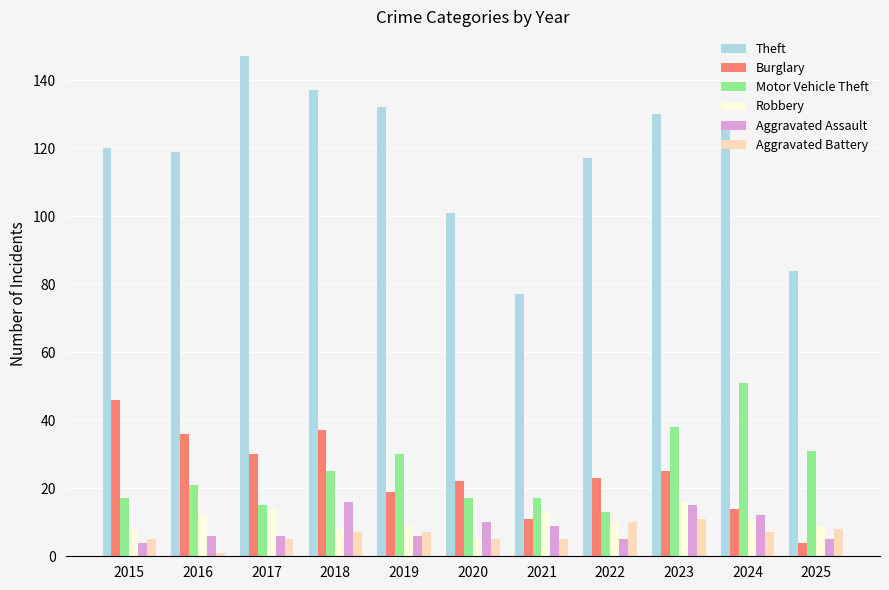

What is the total value across all series at 2017?

217